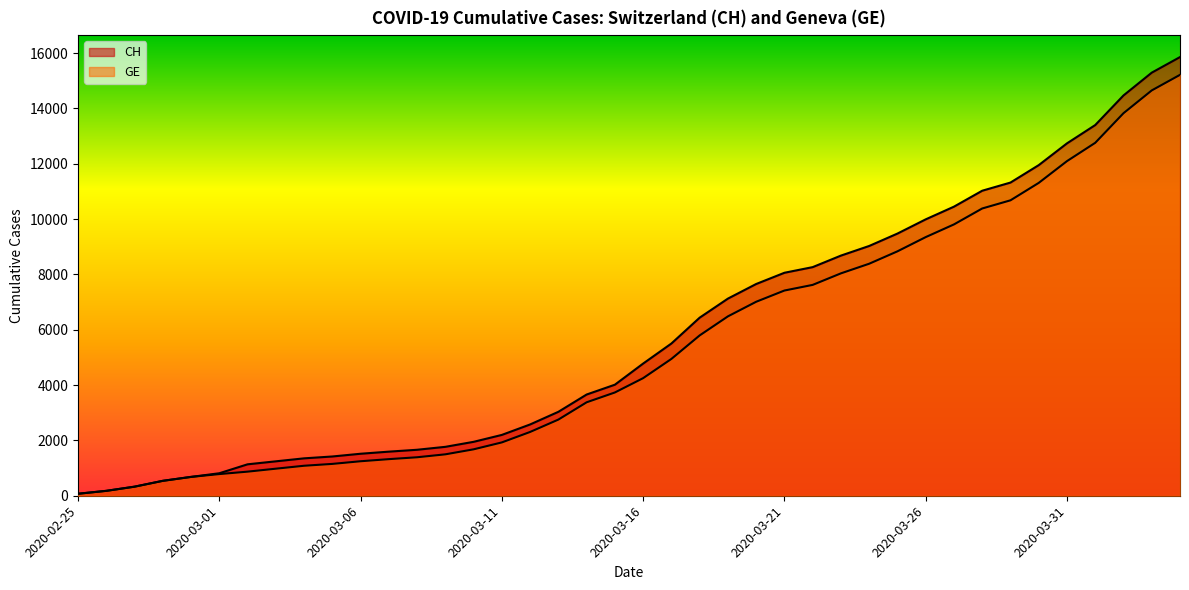

How many categories are shown in the chart?

40